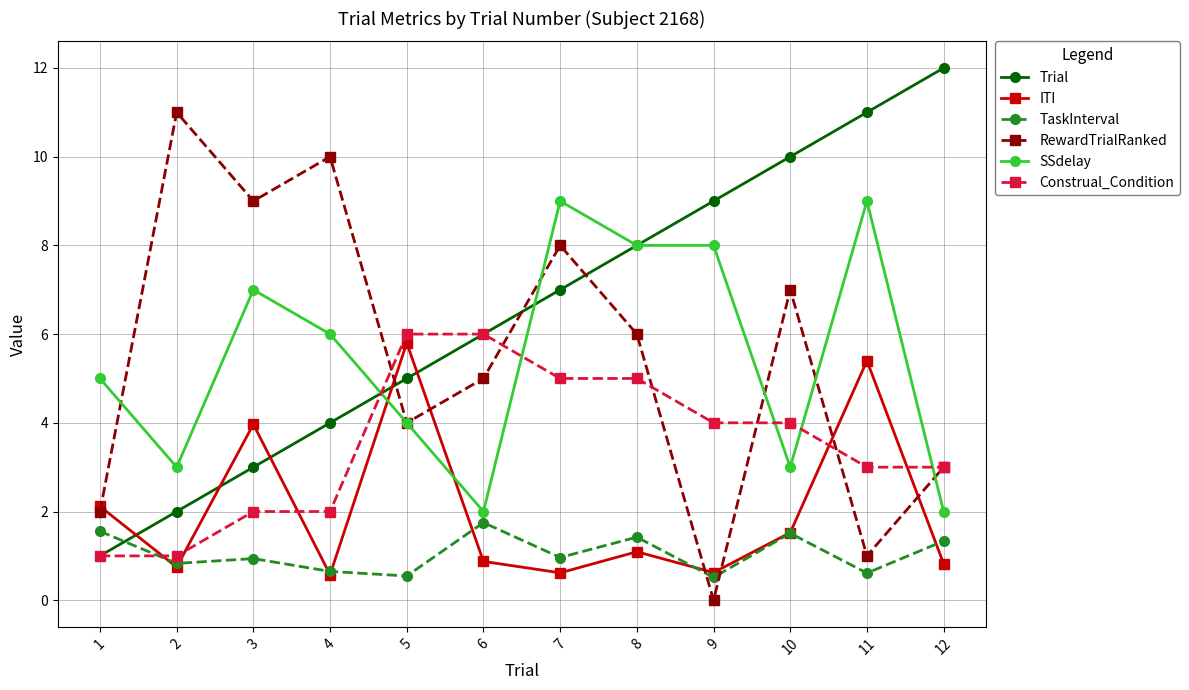

What is the total value across all series at 4?

23.2